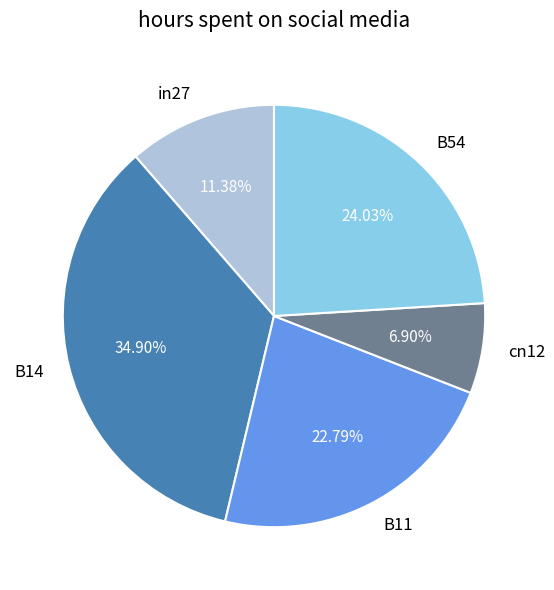

To the nearest percent, what portion does in27 represent?

11%